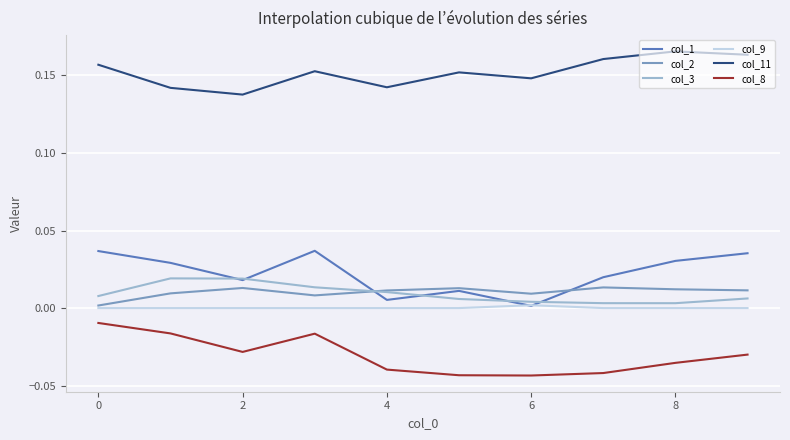

Which series has the largest total across all categories?

col_11